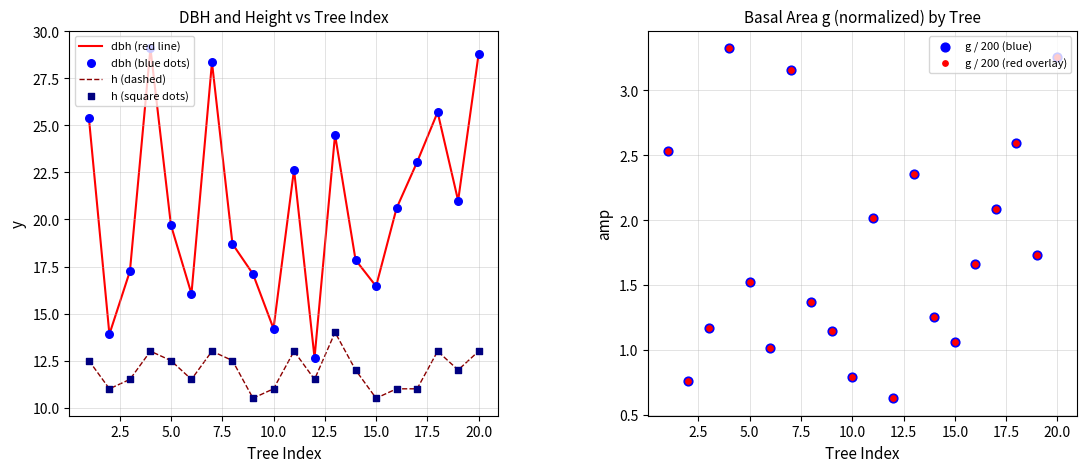

What is the minimum value for h (dashed)?

10.5